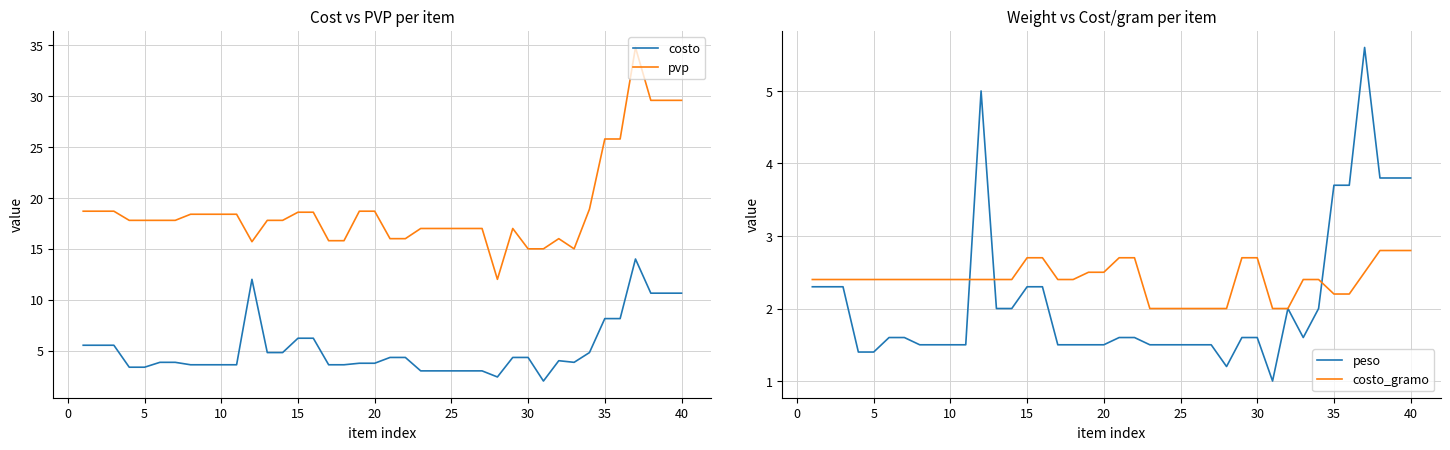

True or false: costo has a value of 1.2 at 30.

False